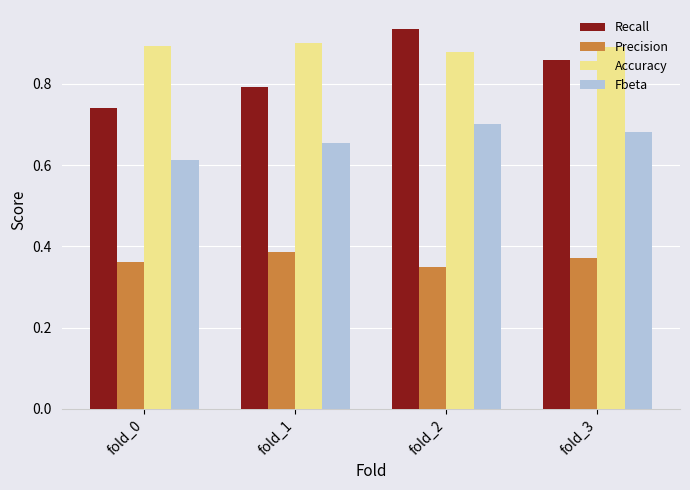

Which category has the lowest value in the Precision series?

fold_2